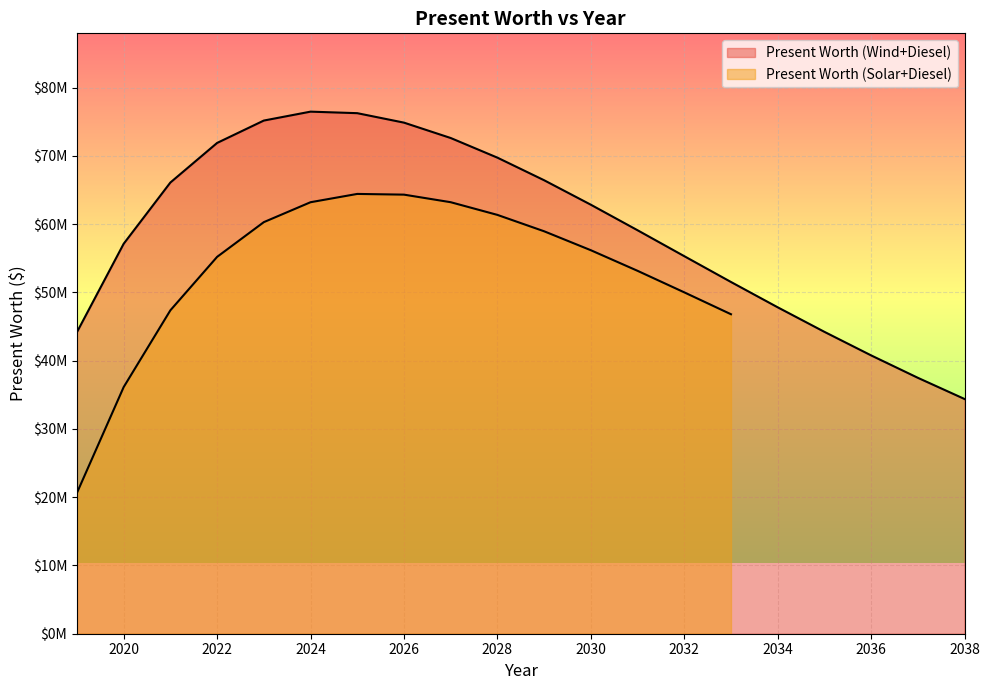

True or false: the data has more than 2 interior local peaks.

False